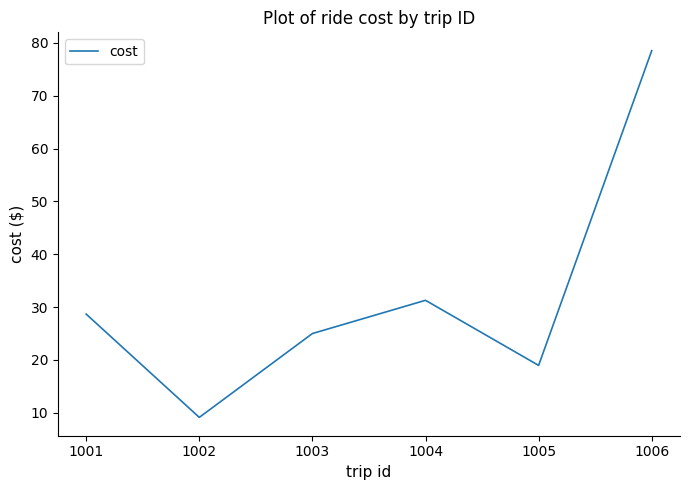

The chart shows a value of 15.2 at 1003. True or false?

False